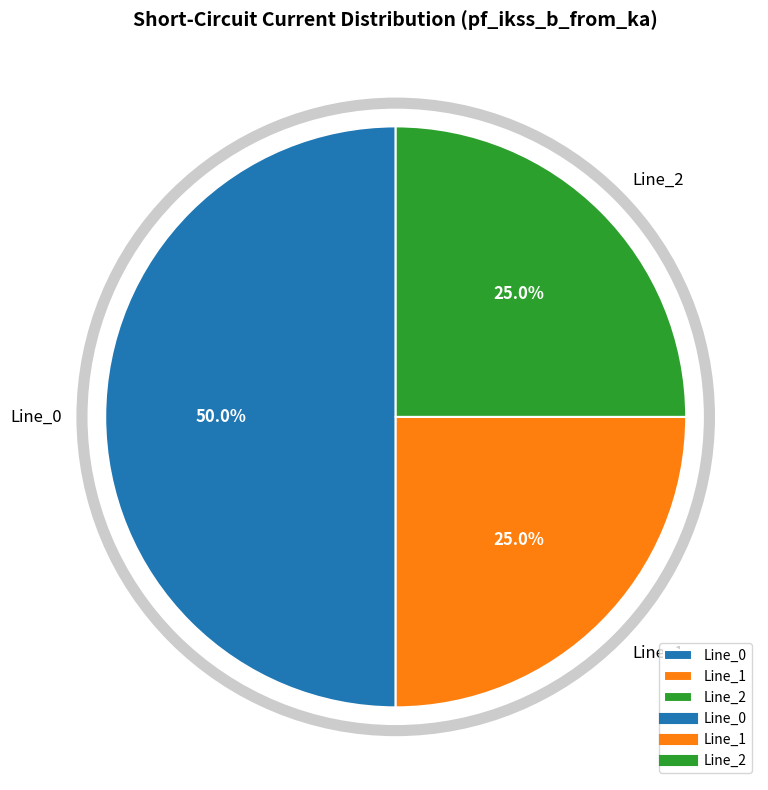

What is the largest slice in the pie chart?

Line_0